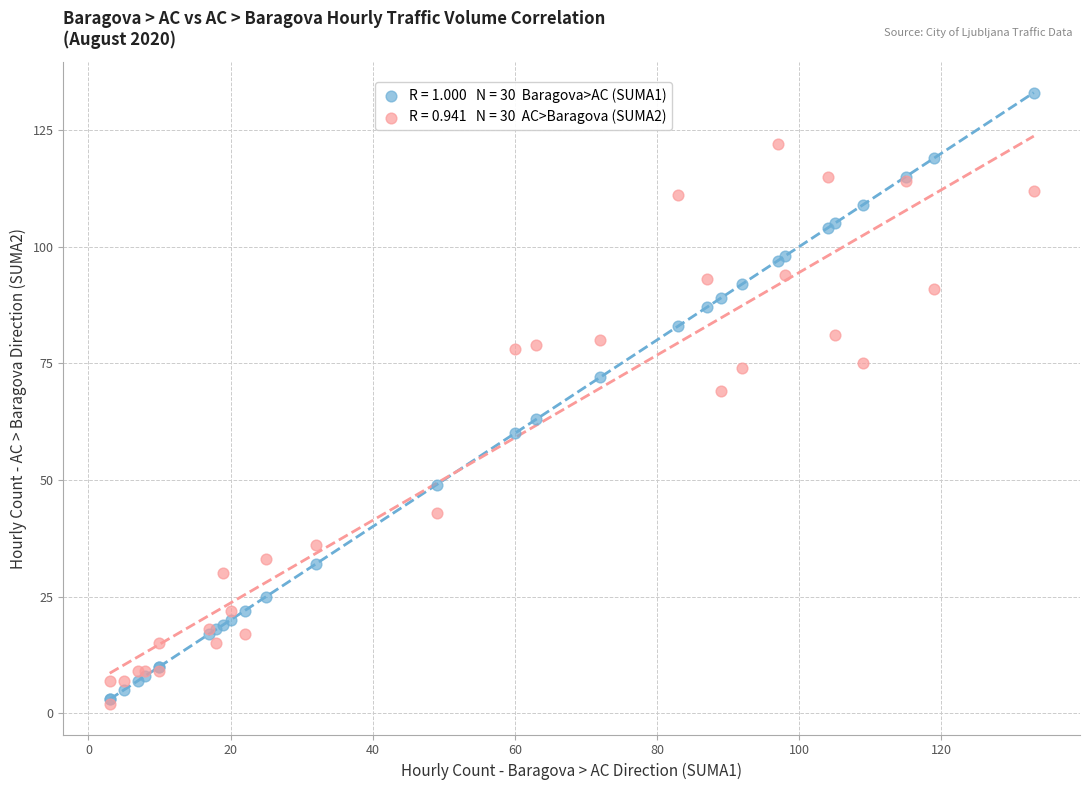

Across all series, what Y value is closest to 67?

69